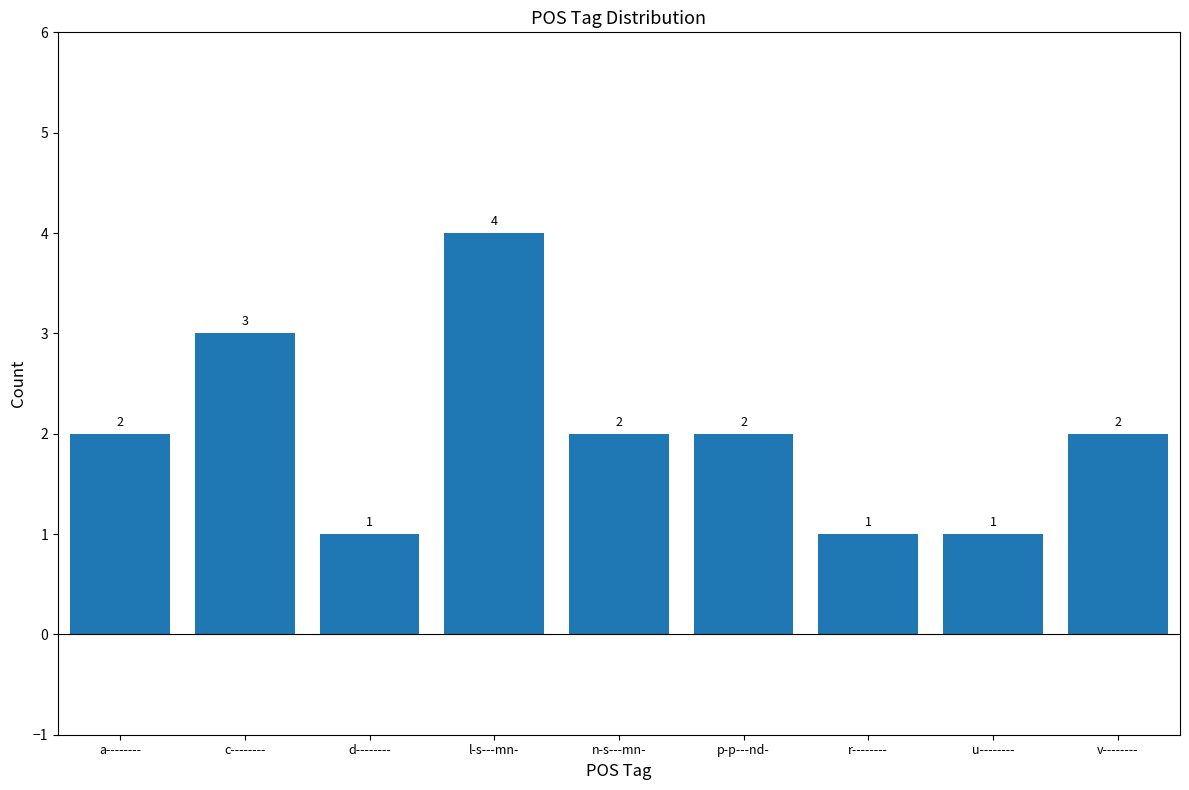

What is the difference between the values at n-s---mn- and u--------?

1